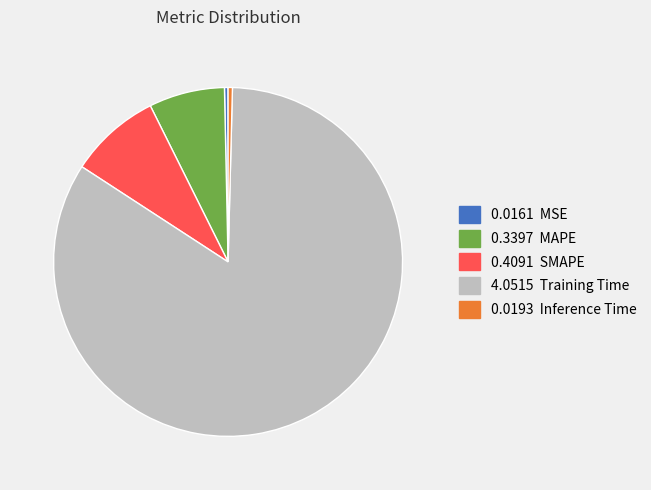

Does any single category account for the majority?

Yes